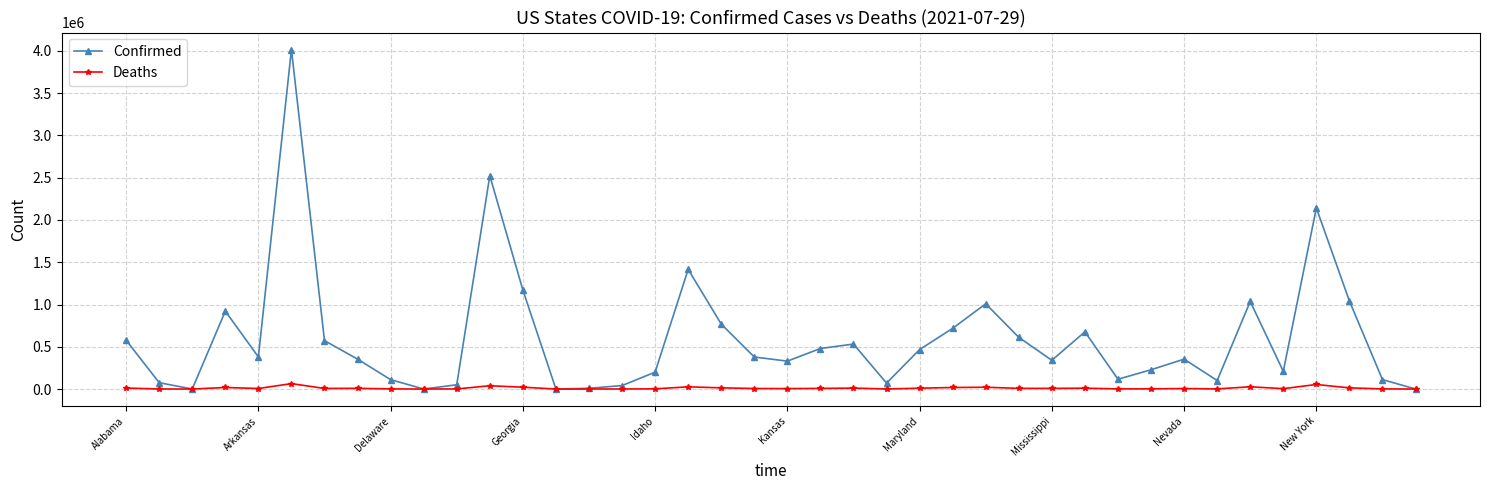

List the series in order of their peak value, highest first.

Confirmed, Deaths